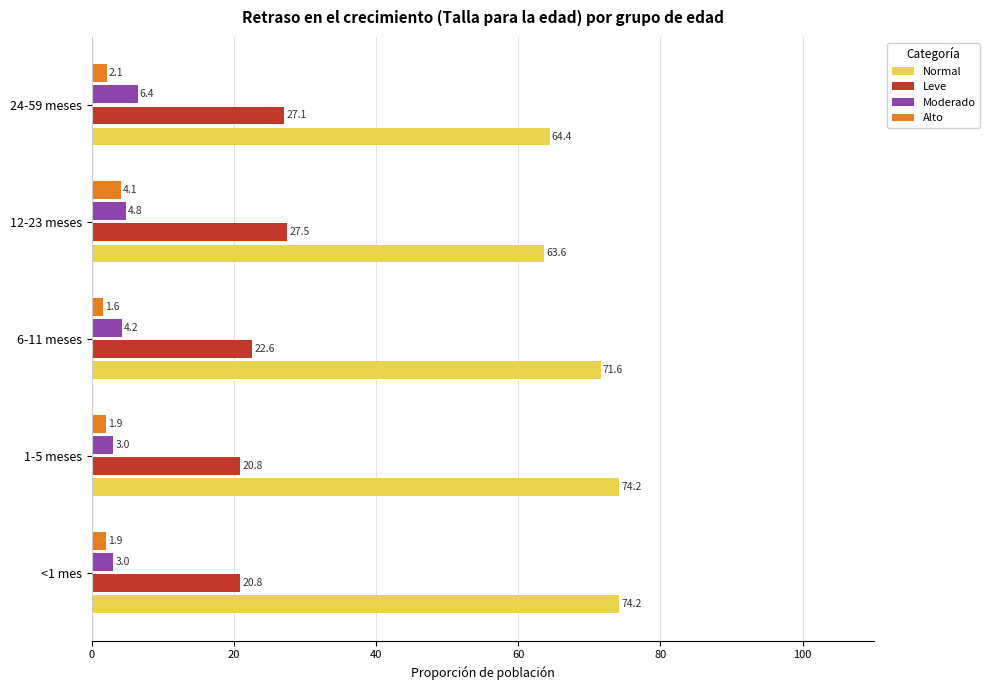

What is the maximum value shown in the chart?

74.2